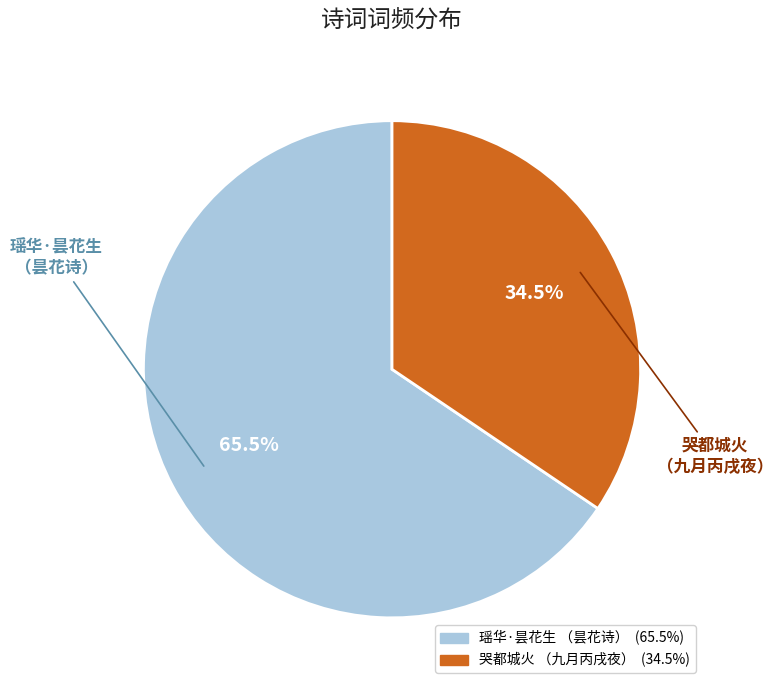

Is there any slice that represents more than half of the pie?

Yes